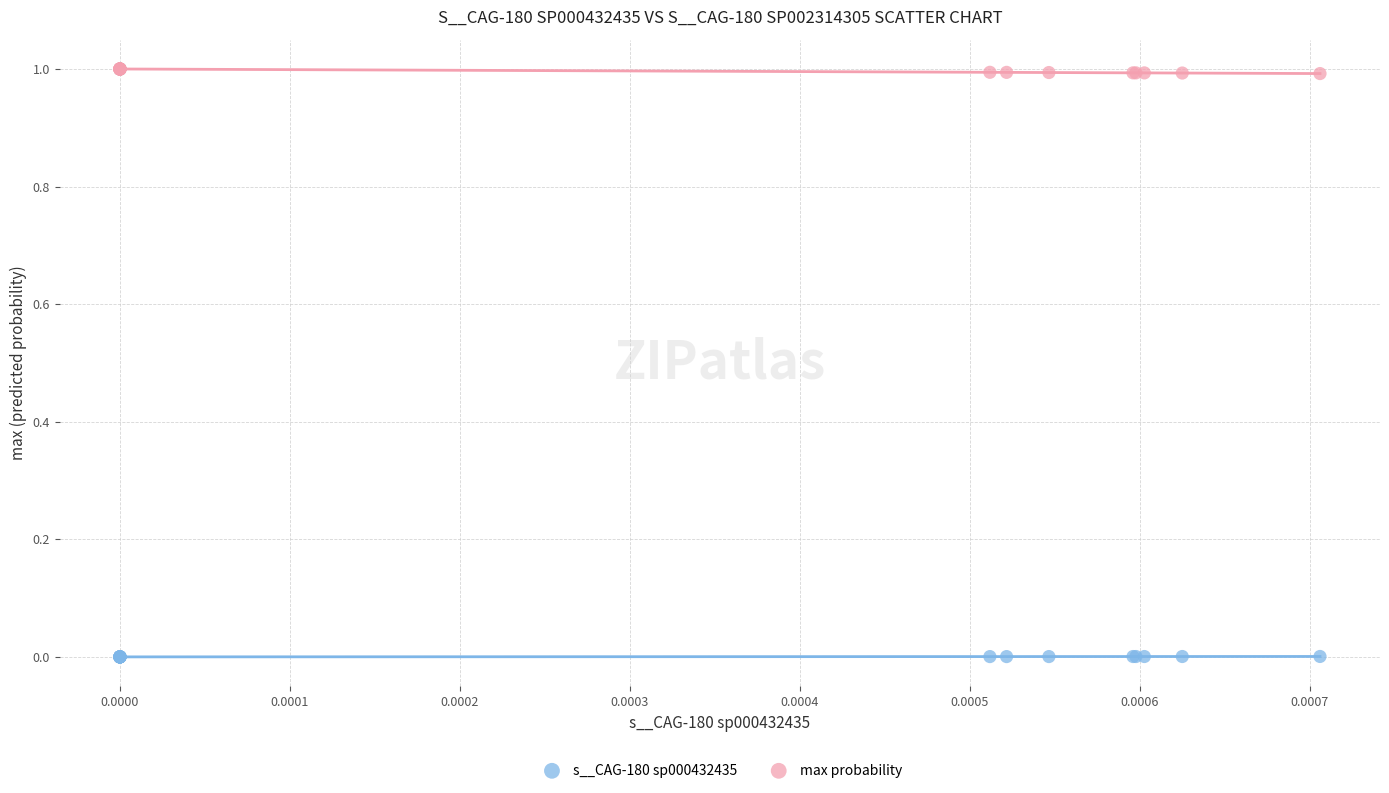

Which series contains the lowest Y value?

s__CAG-180 sp000432435